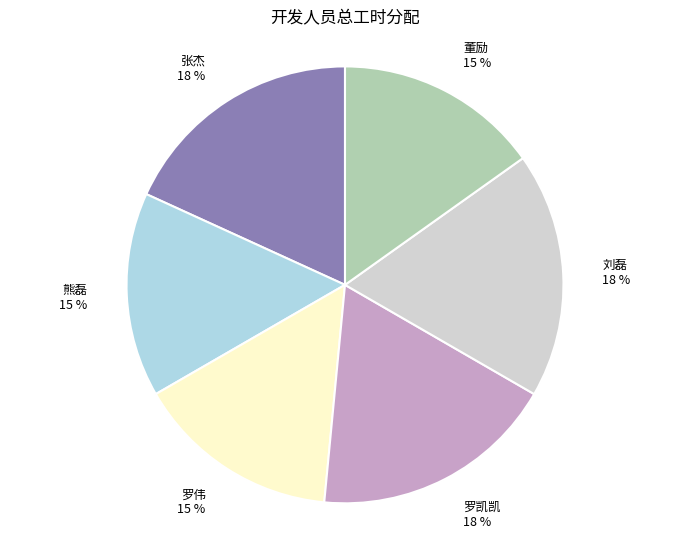

To the nearest percent, what portion does 刘磊 represent?

18%